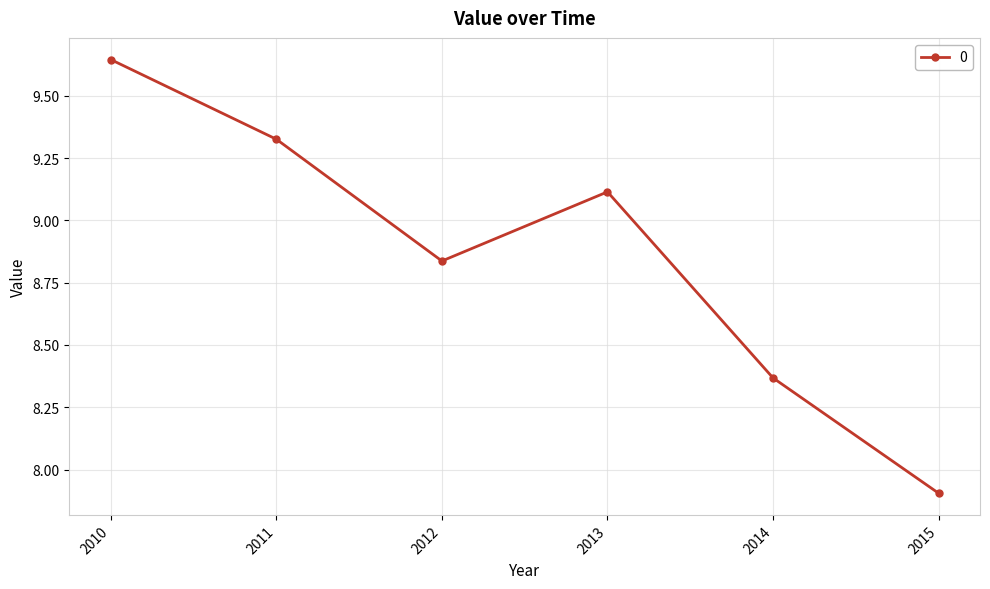

What is the difference between the maximum and minimum values?

1.7